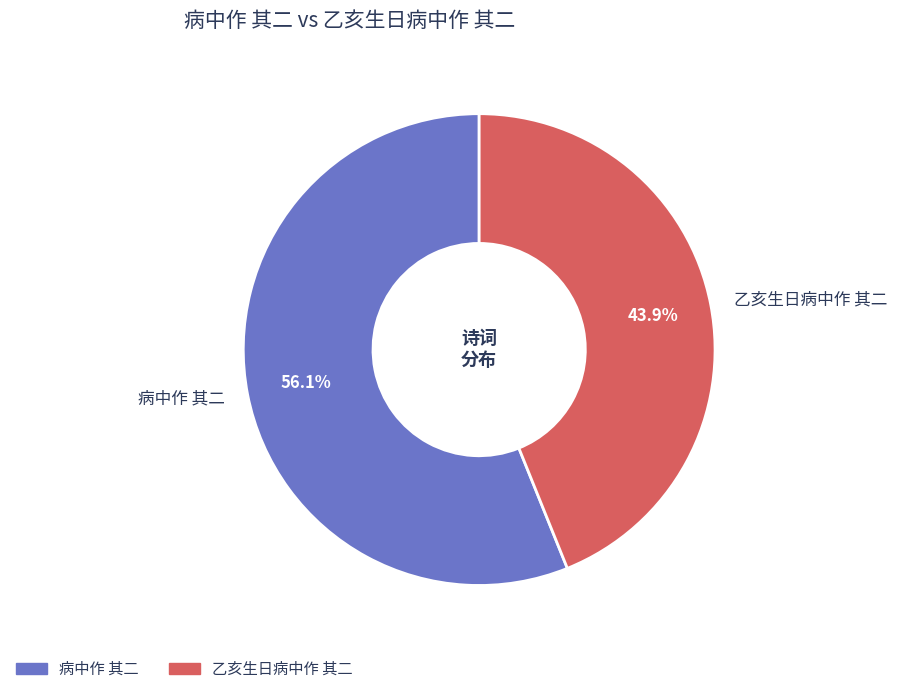

Which slice is the largest?

病中作 其二